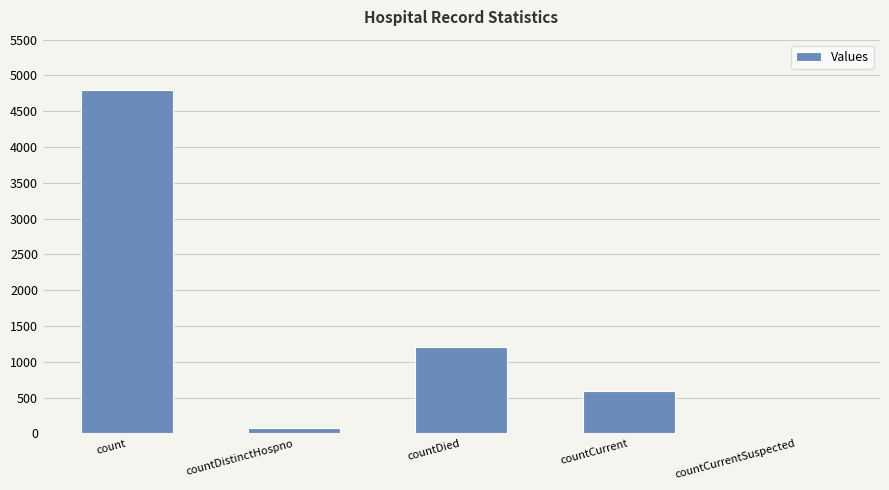

What is the ratio of the value at countDied to the value at count?

0.3